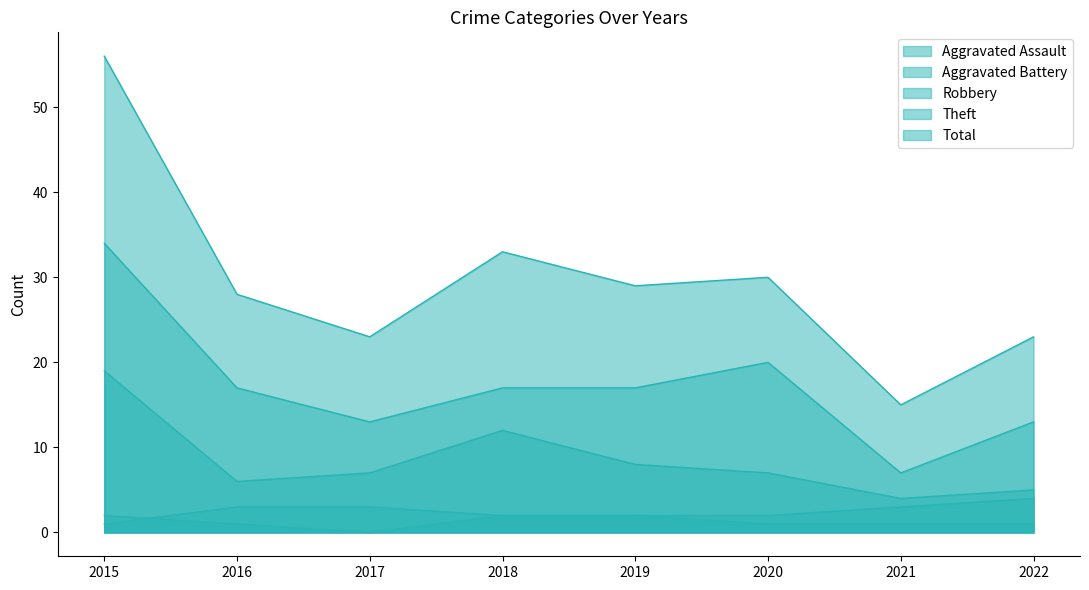

Reading right to left, transcribe all the data shown in this chart.

Aggravated Assault: 1	1	1	2	2	0	1	2
Aggravated Battery: 4	3	2	2	2	3	3	1
Robbery: 5	4	7	8	12	7	6	19
Theft: 13	7	20	17	17	13	17	34
Total: 23	15	30	29	33	23	28	56